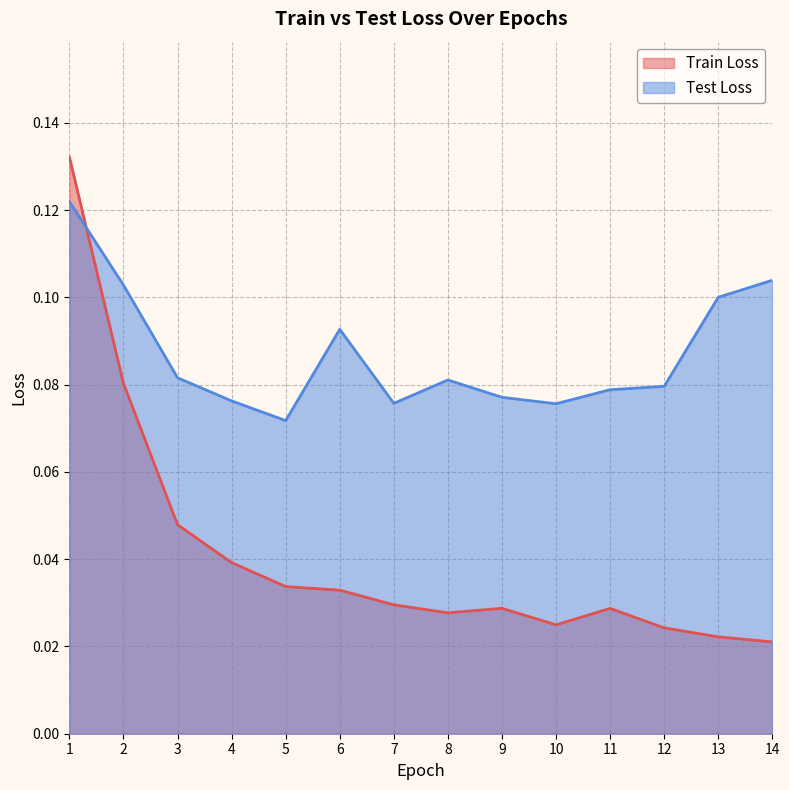

True or false: Test Loss and Train Loss cross at least once.

True